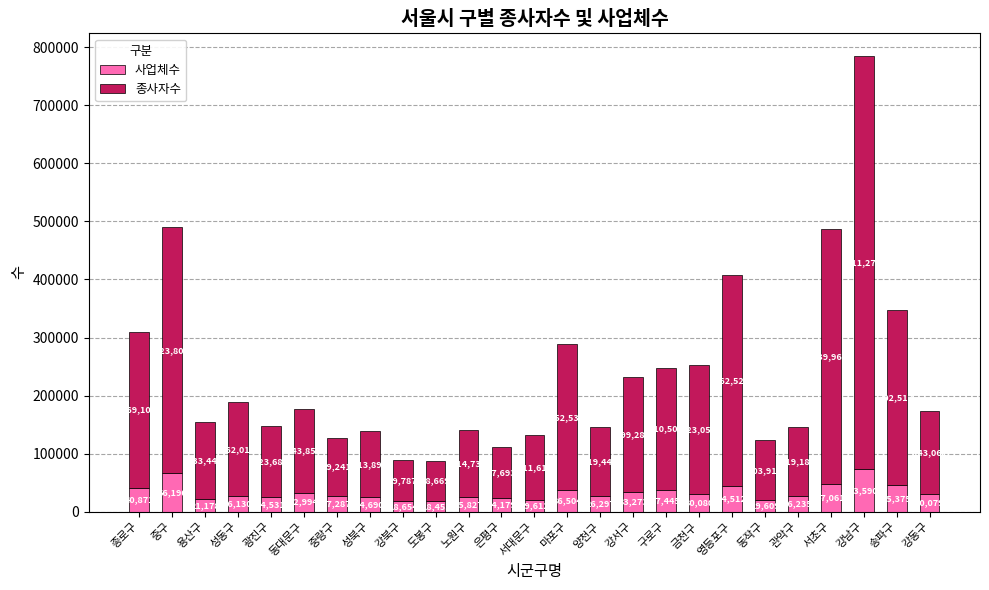

At which label does 사업체수 reach its minimum?

도봉구